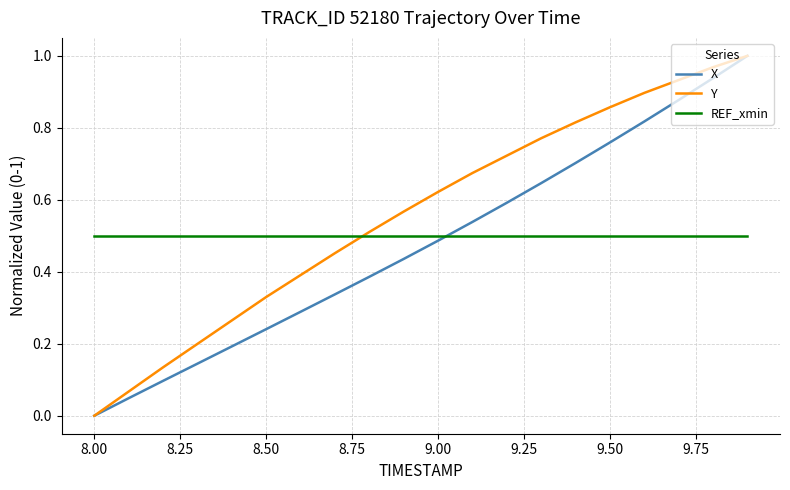

True or false: X and REF_xmin cross at least once.

True